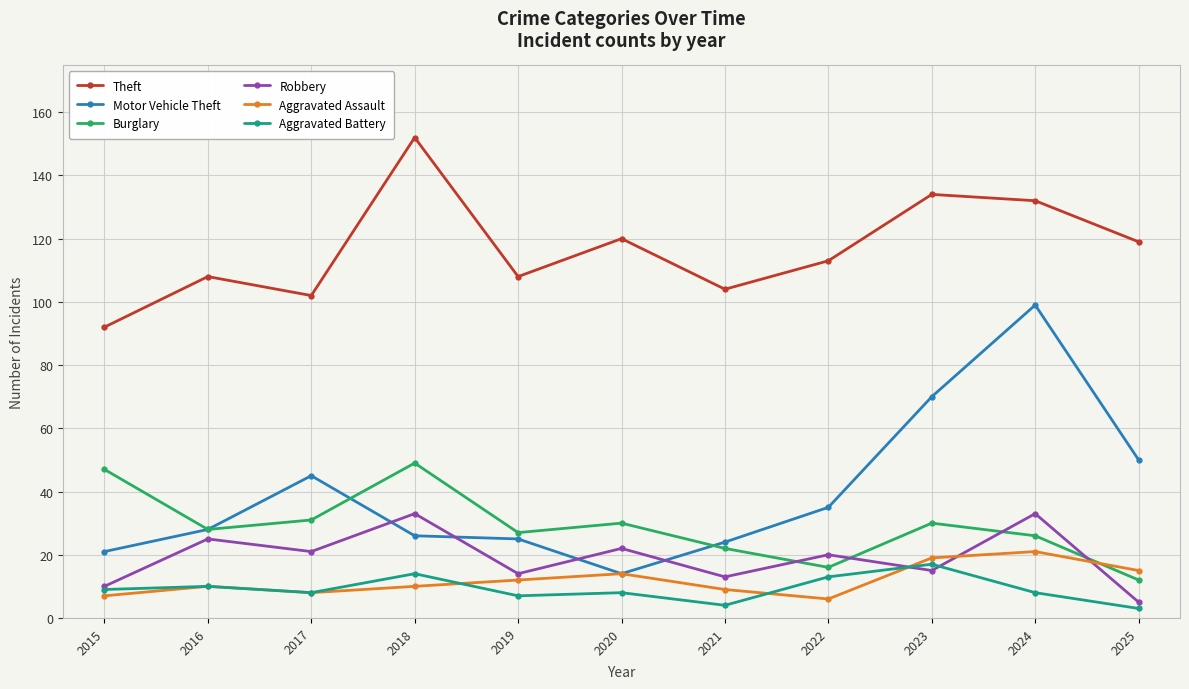

Count the number of data series in this chart.

6